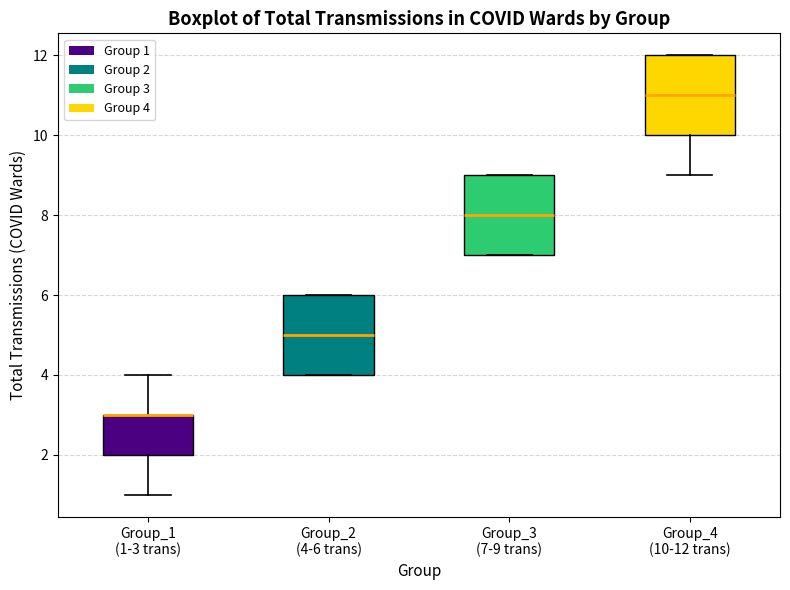

Reading left to right, read every box against the y-axis: the position of its median line, the range the box covers, and the ends of its whiskers. The values are not printed on the chart, so give them approximately, as read against the axis.

Group_1 (1-3 trans): median 3 (drawn on the box's upper edge), box 2 to 3, whiskers 1 to 4
Group_2 (4-6 trans): median 5, box 4 to 6, whiskers 4 to 6
Group_3 (7-9 trans): median 8, box 7 to 9, whiskers 7 to 9
Group_4 (10-12 trans): median 11, box 10 to 12, whiskers 9 to 12